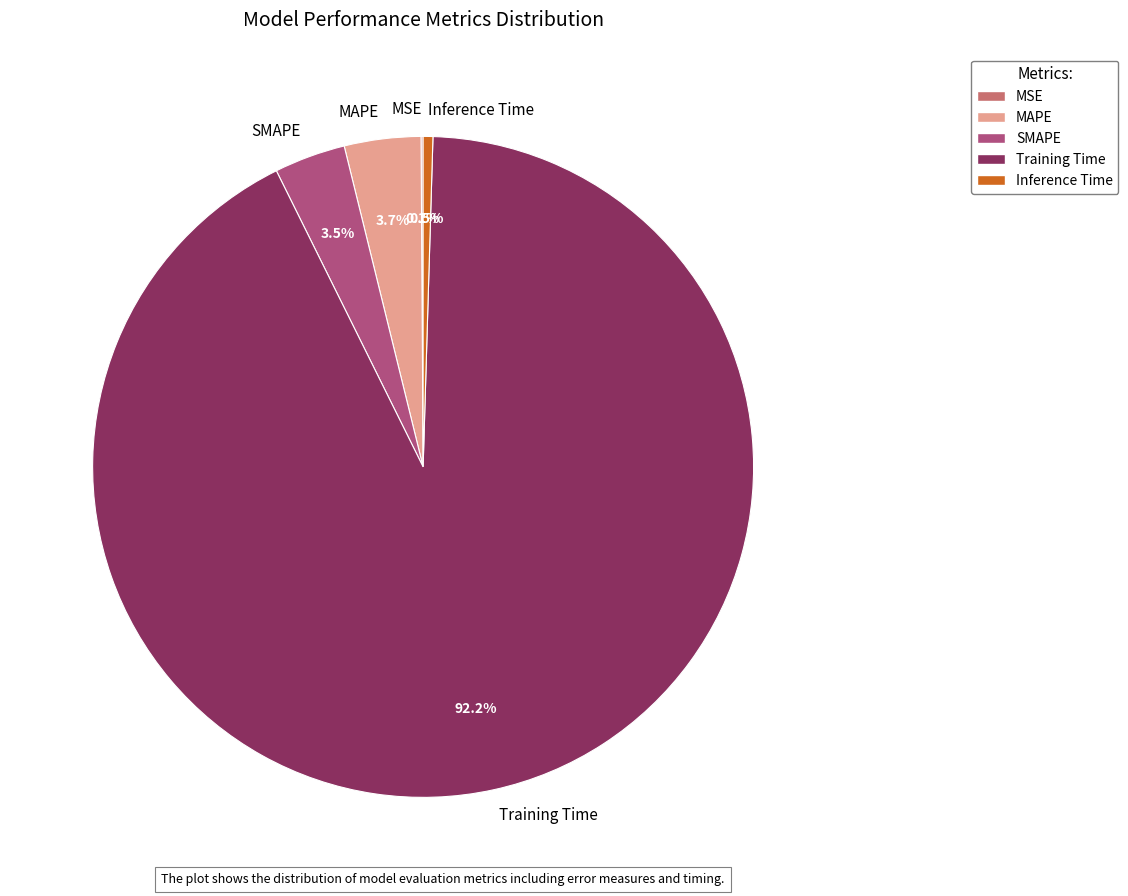

To the nearest percent, what portion does Training Time represent?

92%